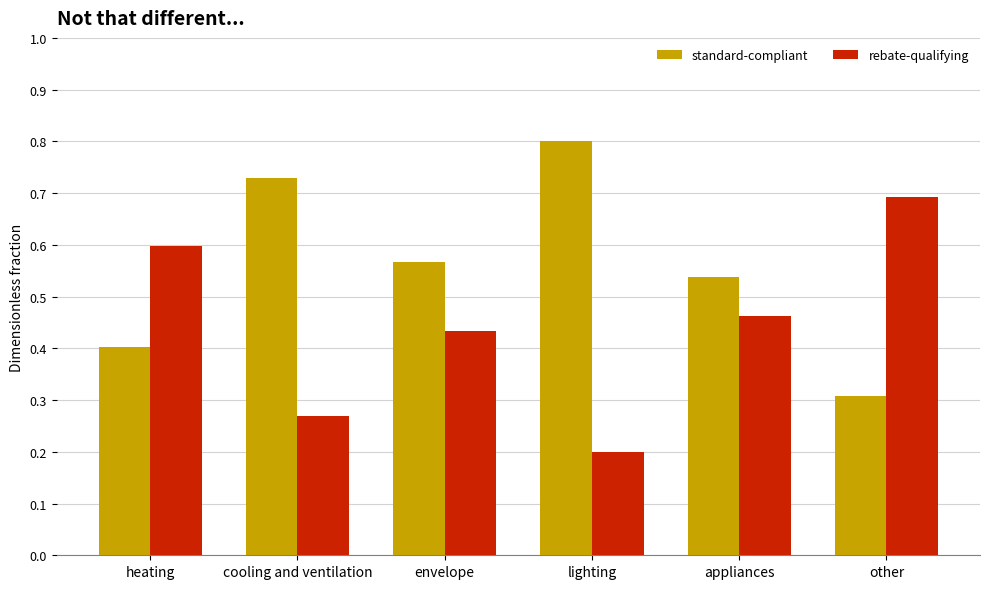

The value of standard-compliant at heating is 0.6. True or false?

False